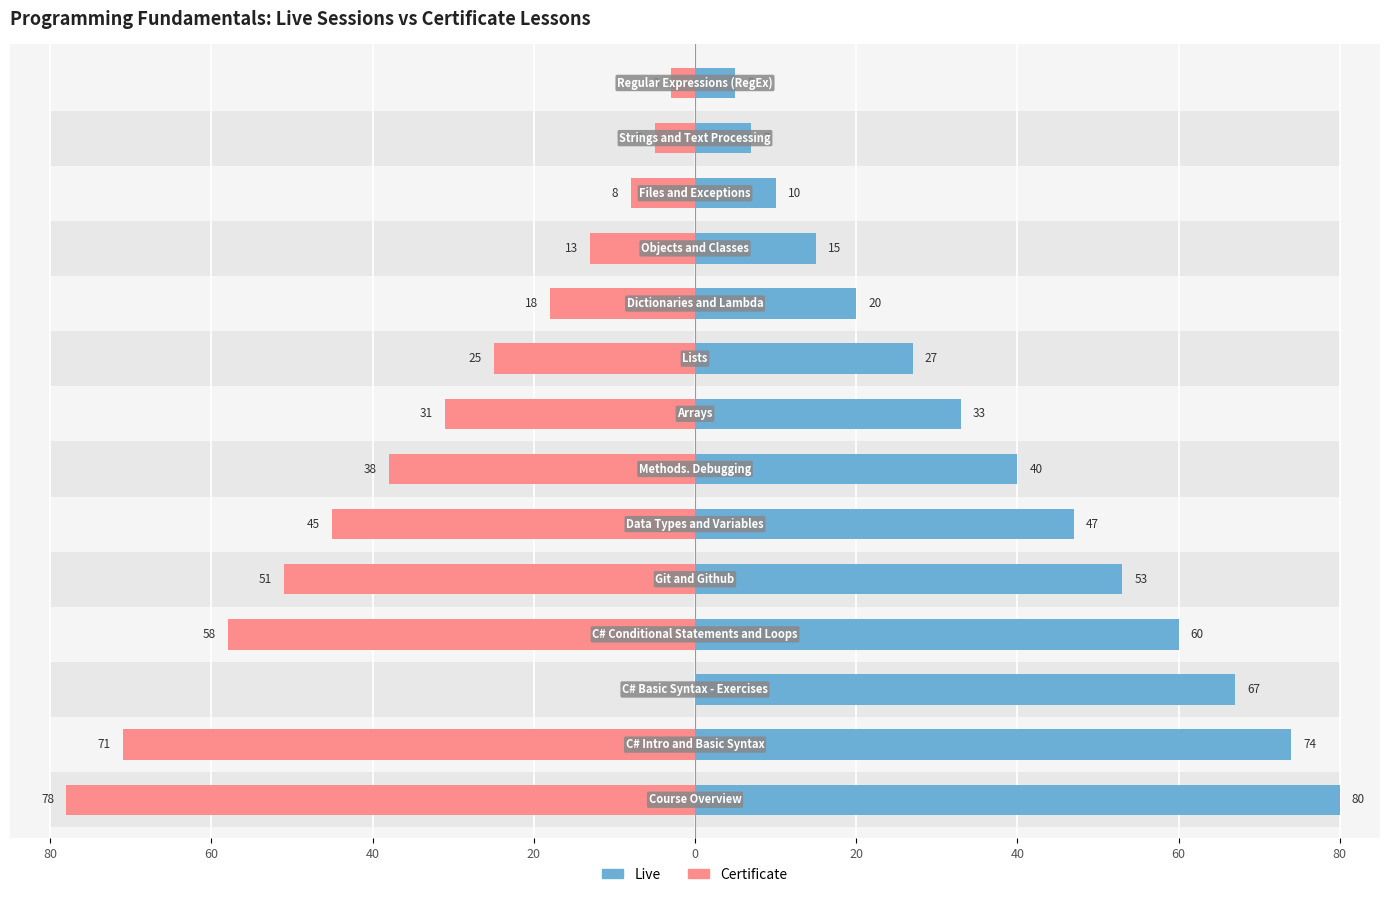

How many values in the Certificate (YES) series are below -25?

7